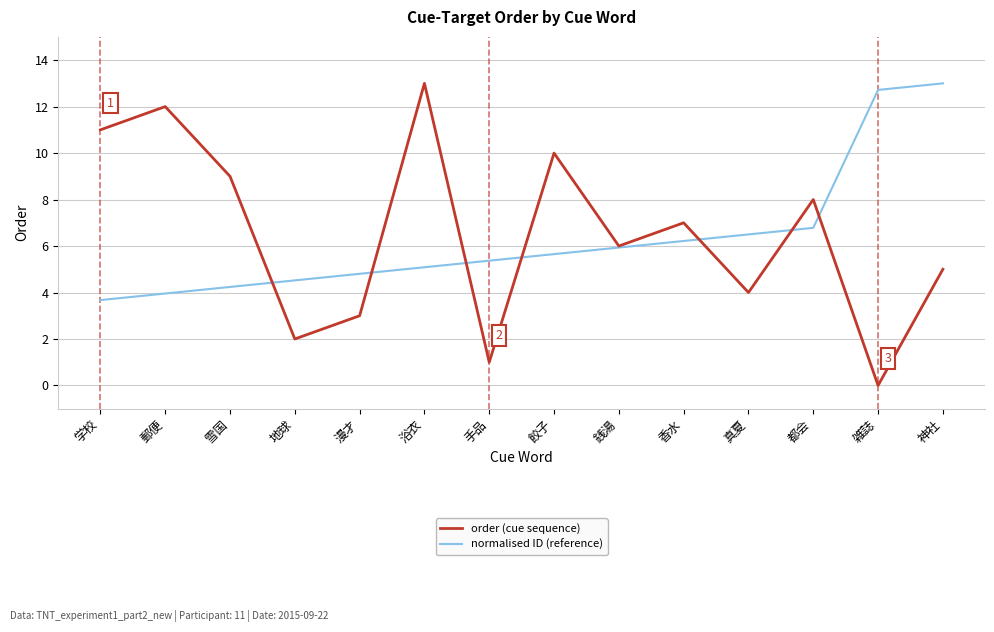

List the labels in order of order (cue sequence) value, smallest first.

雑誌, 手品, 地球, 漫才, 真夏, 神社, 銭湯, 香水, 都会, 雪国, 餃子, 学校, 郵便, 浴衣